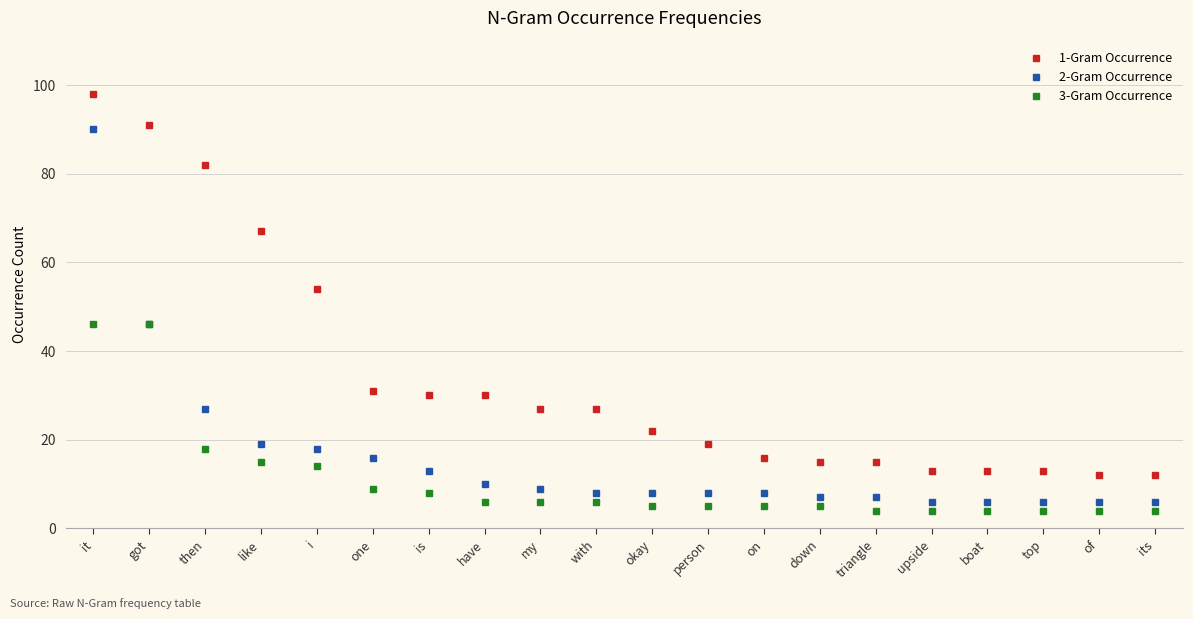

What is the spread (max minus min) of values at have?

24